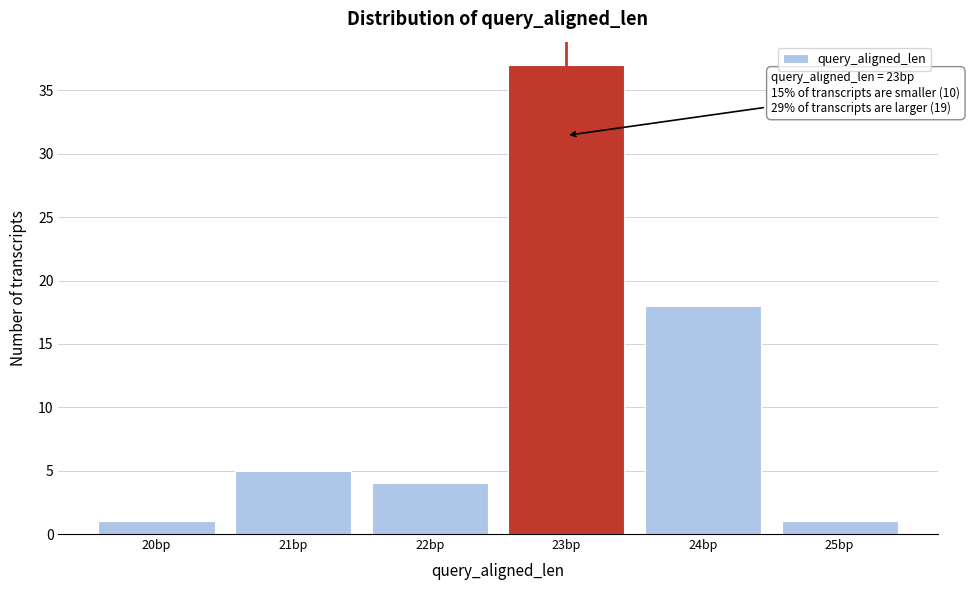

Over which range of the x-axis is the bar tallest?

22.5 to 23.5